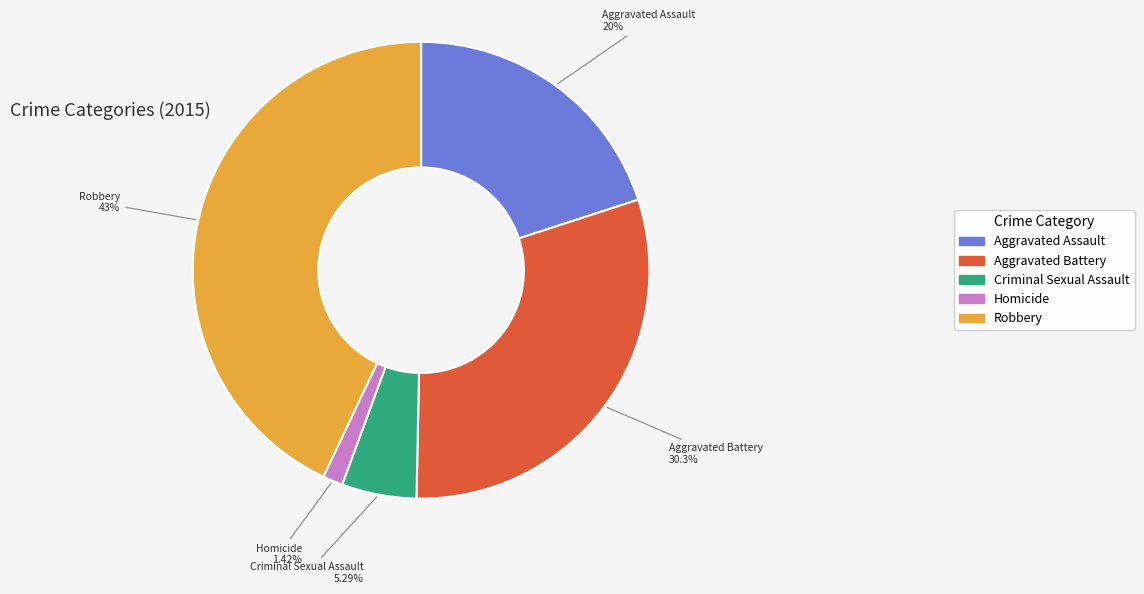

Between Aggravated Assault and Aggravated Battery, which is larger?

Aggravated Battery